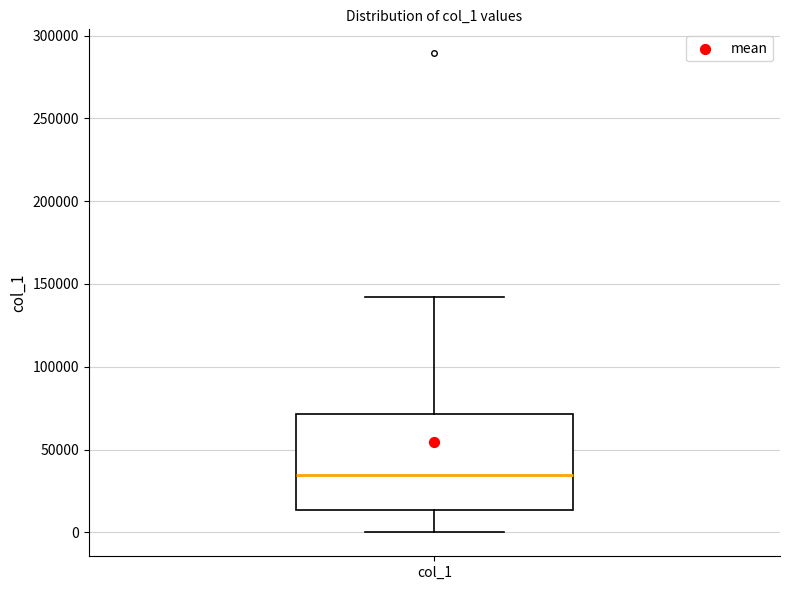

Where does the median line of the box for col_1 sit on the y-axis? The values are not printed on the chart, so give them approximately, as read against the axis.

35000